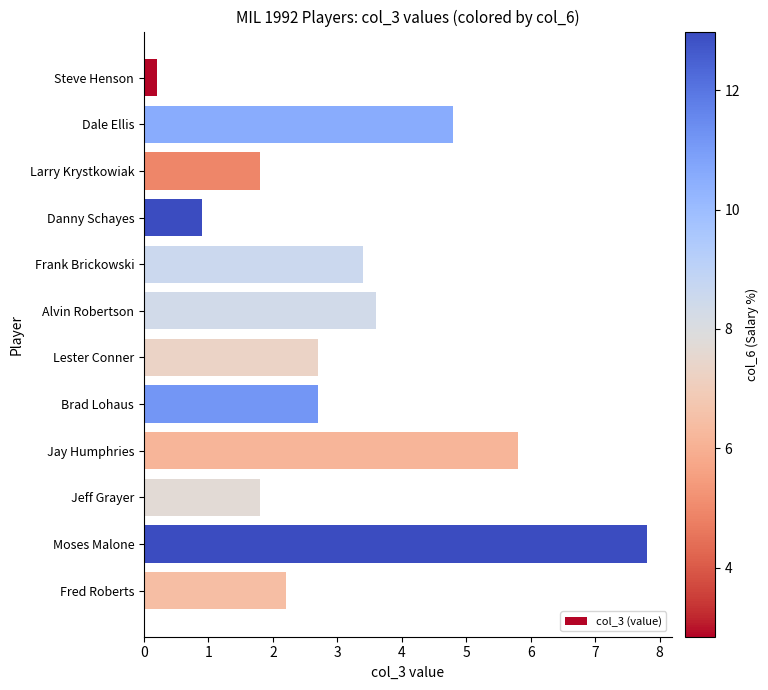

What is the sum of all values?

37.7